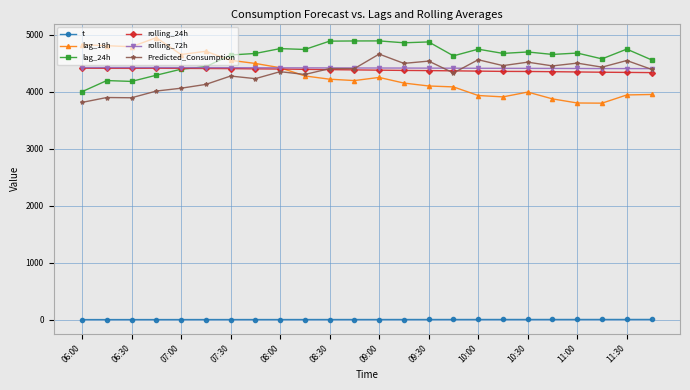

What is the maximum value shown in the chart?

4948.0